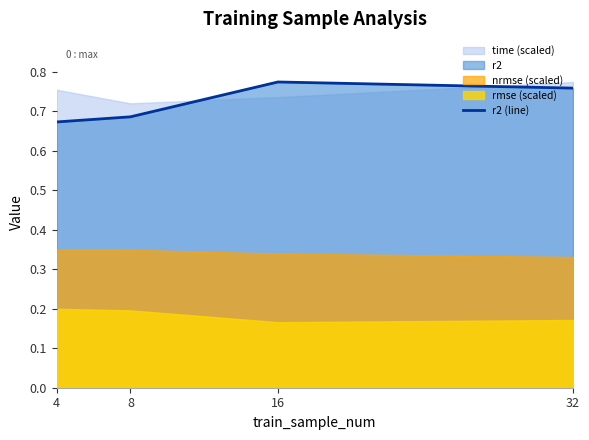

The value at 32 is 1.2. True or false?

False